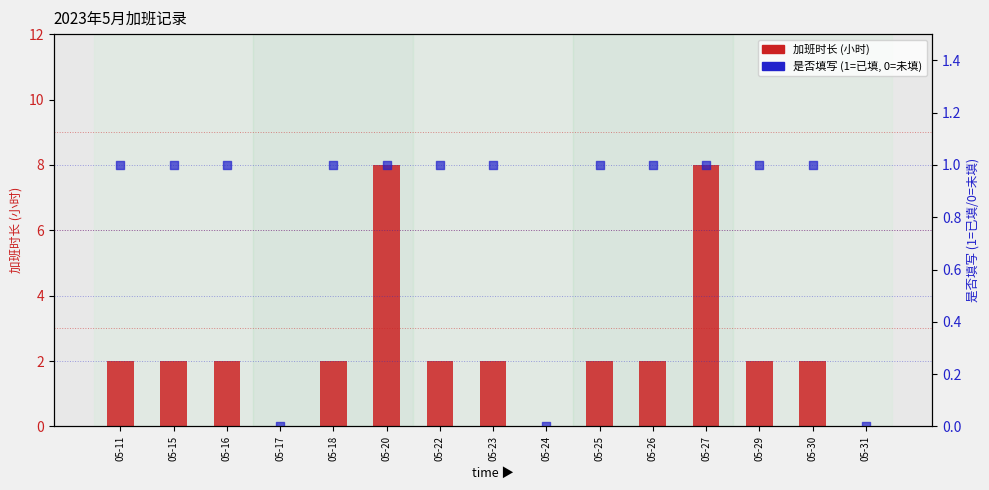

Which series has the largest total across all categories?

加班时长